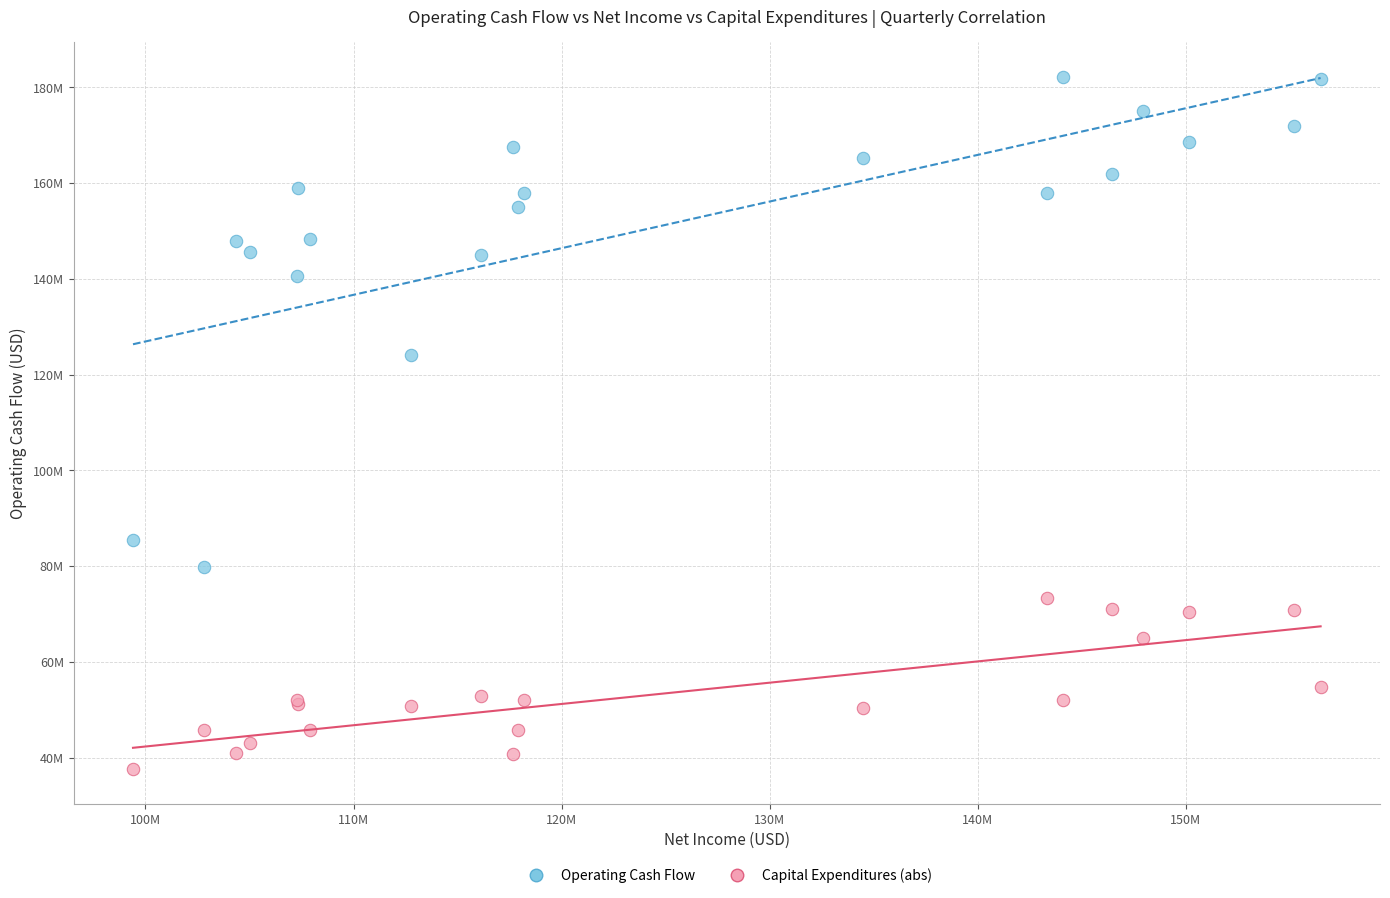

Which series contains the highest Y value?

Operating Cash Flow